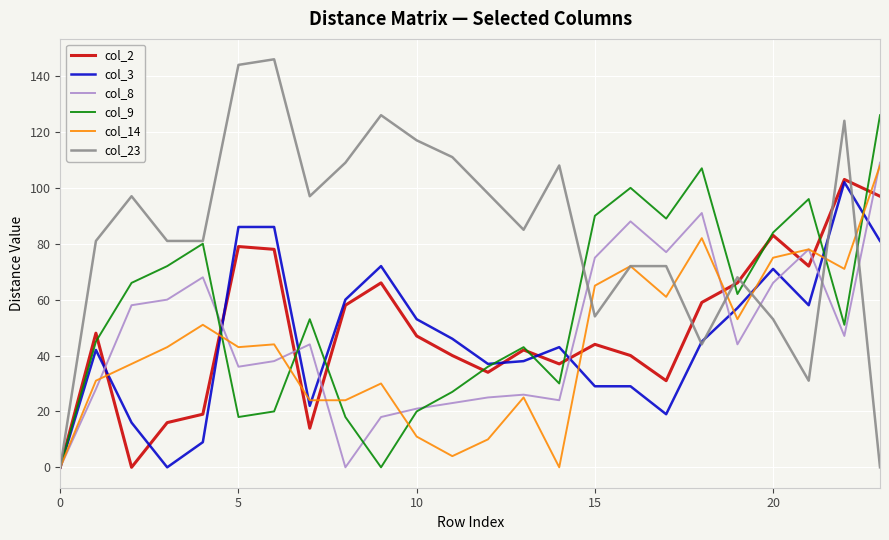

Which series has the largest total across all categories?

col_23